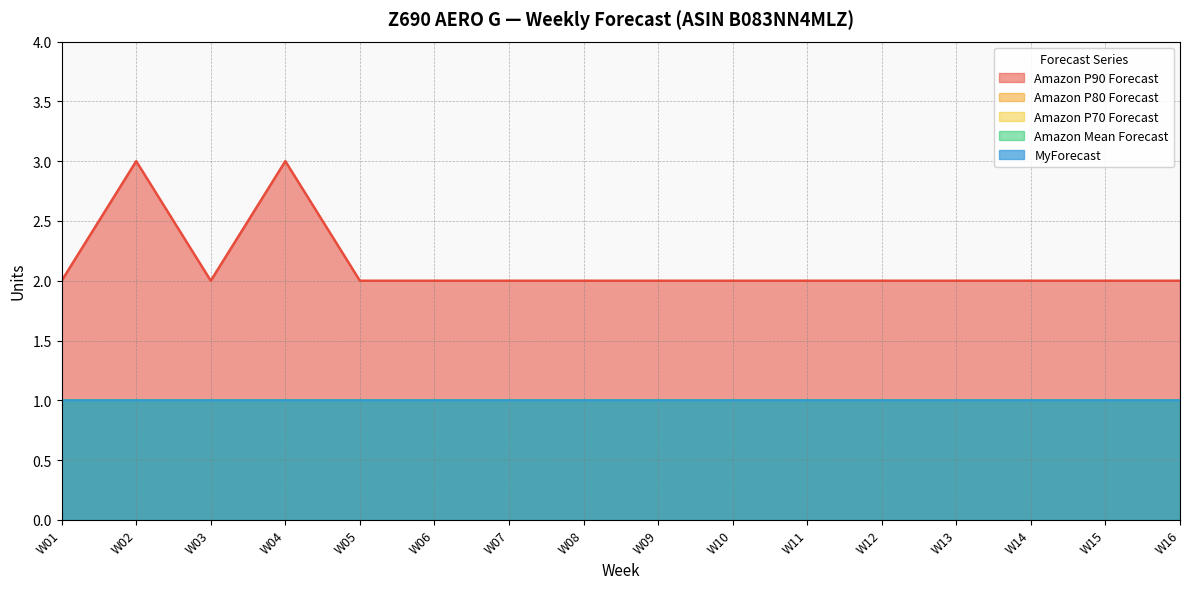

Reading left to right, list all the values displayed in this chart.

Amazon P90 Forecast: 2	3	2	3	2	2	2	2	2	2	2	2	2	2	2	2
Amazon P80 Forecast: 1	1	1	1	1	1	1	1	1	1	1	1	1	1	1	1
Amazon P70 Forecast: 1	1	1	1	1	1	1	1	1	1	1	1	1	1	1	1
Amazon Mean Forecast: 1	1	1	1	1	1	1	1	1	1	1	1	1	1	1	1
MyForecast: 1	1	1	1	1	1	1	1	1	1	1	1	1	1	1	1